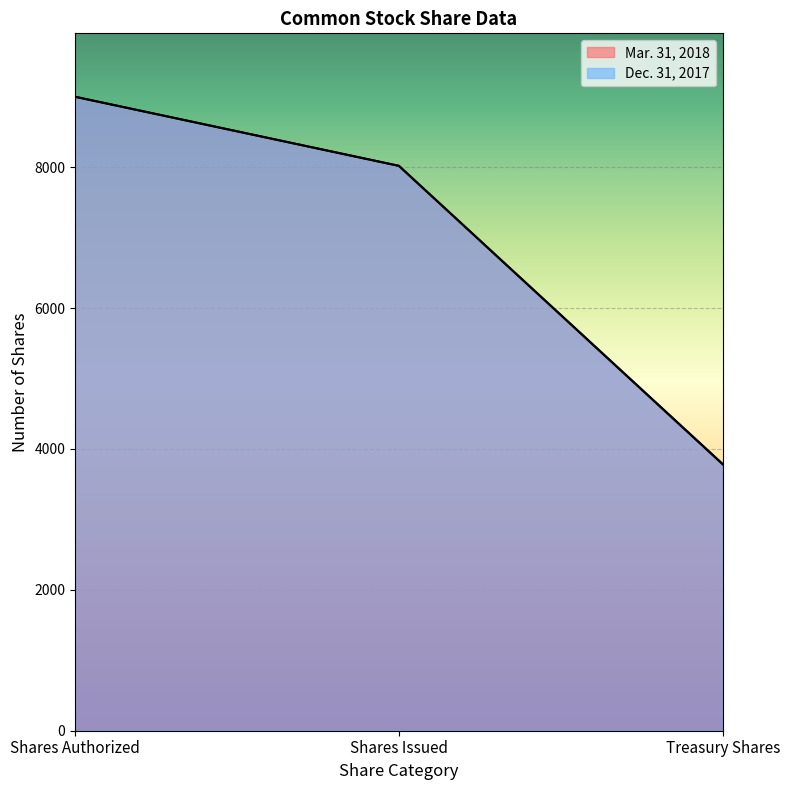

At Treasury Shares, list the series in order from smallest to largest.

Dec. 31, 2017, Mar. 31, 2018